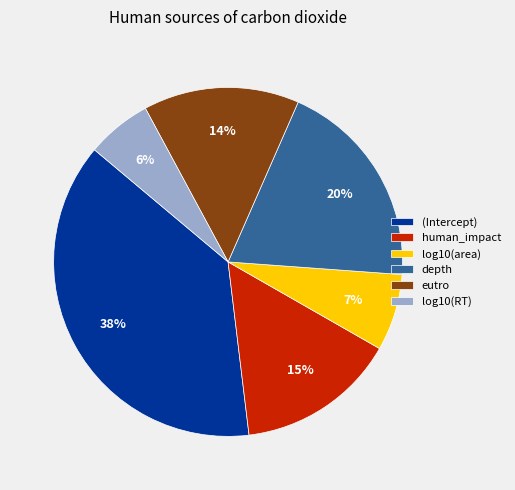

To the nearest percent, what is the average slice percentage?

17%